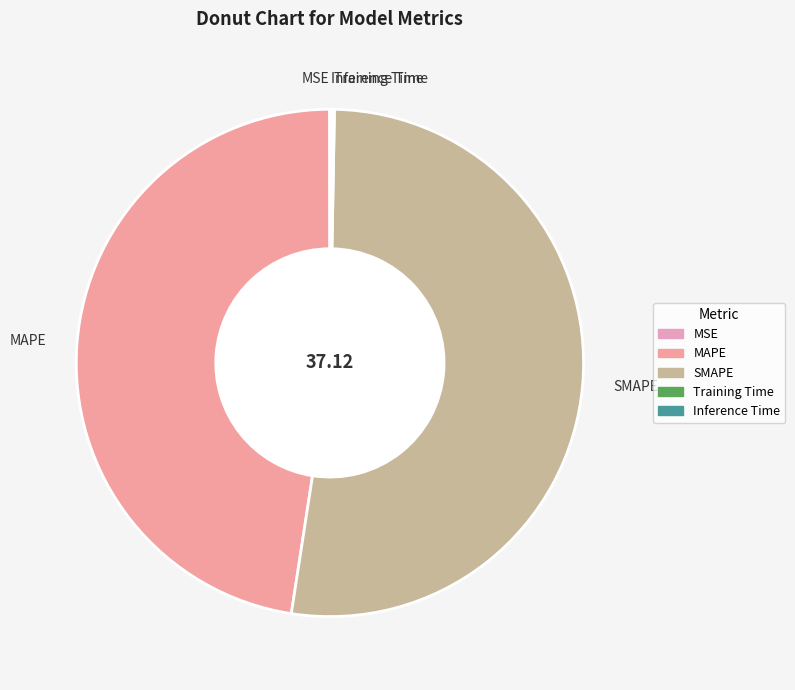

Is there any slice that represents more than half of the pie?

Yes